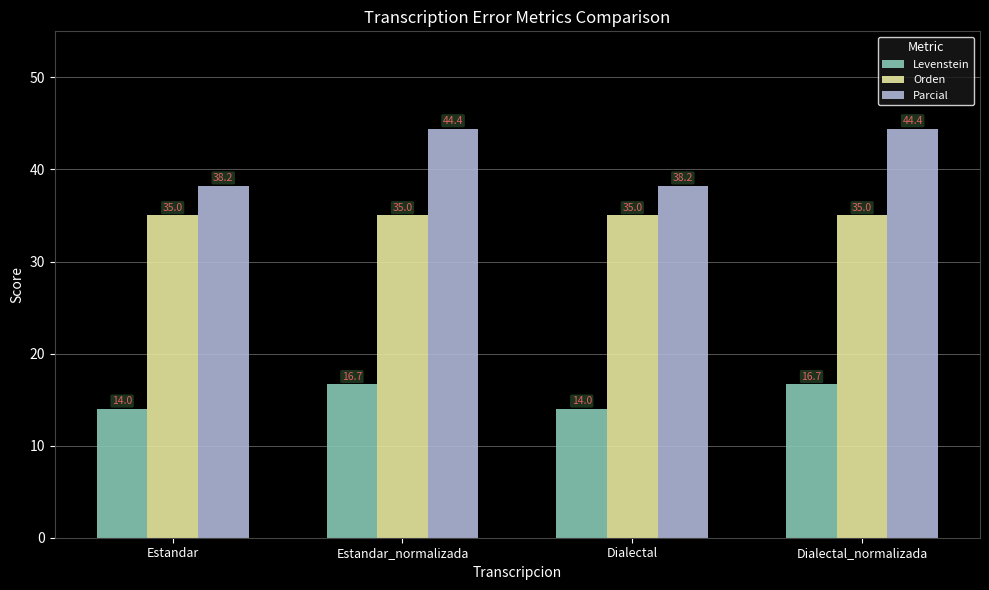

Reading left to right, transcribe all the data shown in this chart.

Levenstein: 14.0	16.7	14.0	16.7
Orden: 35.0	35.0	35.0	35.0
Parcial: 38.2	44.4	38.2	44.4